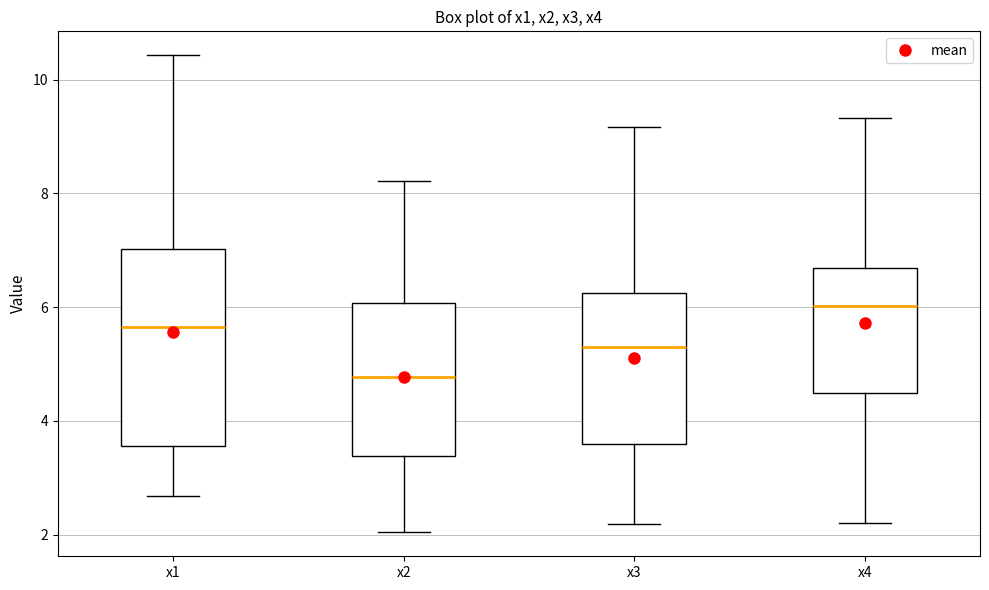

Which box's median line is the highest?

x4